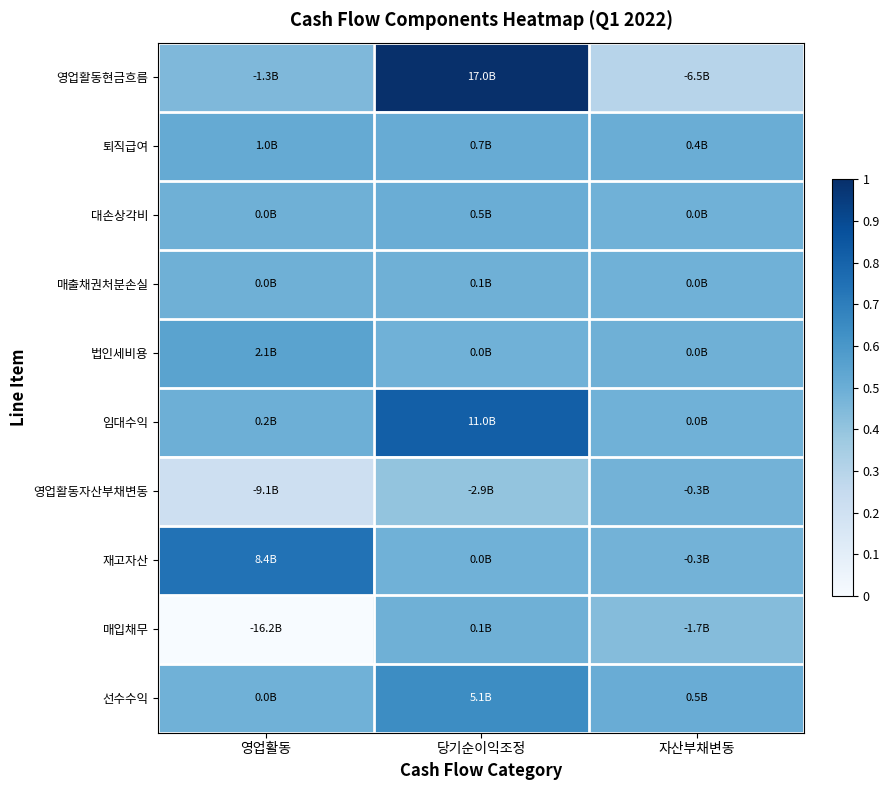

What is the greatest value displayed?

1.0